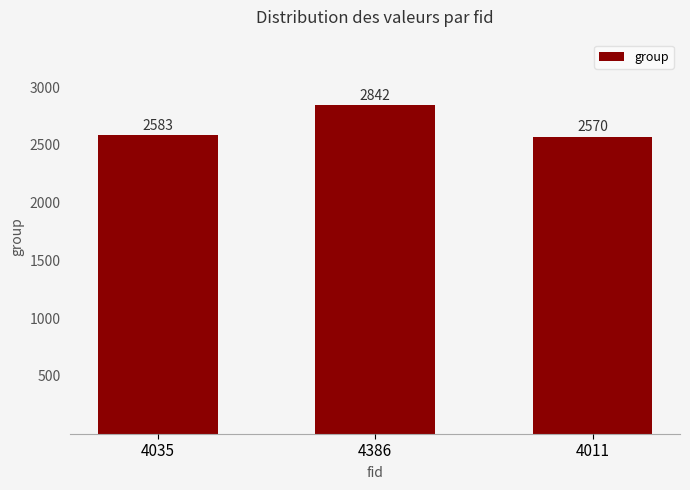

What is the label of the 2nd bar from the left?

4386